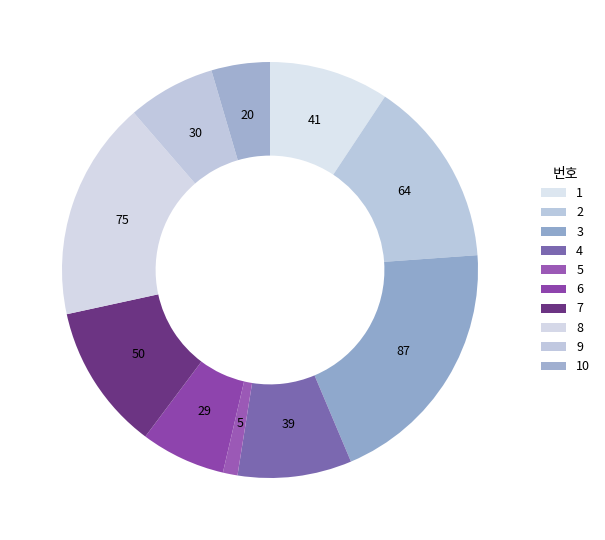

What is the largest slice in the pie chart?

3